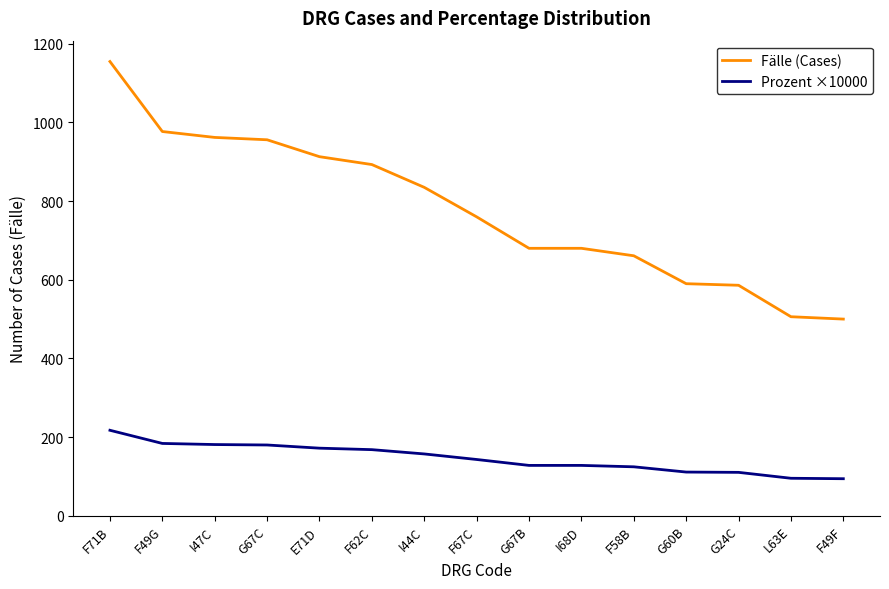

True or false: Prozent ×10000 and Fälle (Cases) intersect in this chart.

False